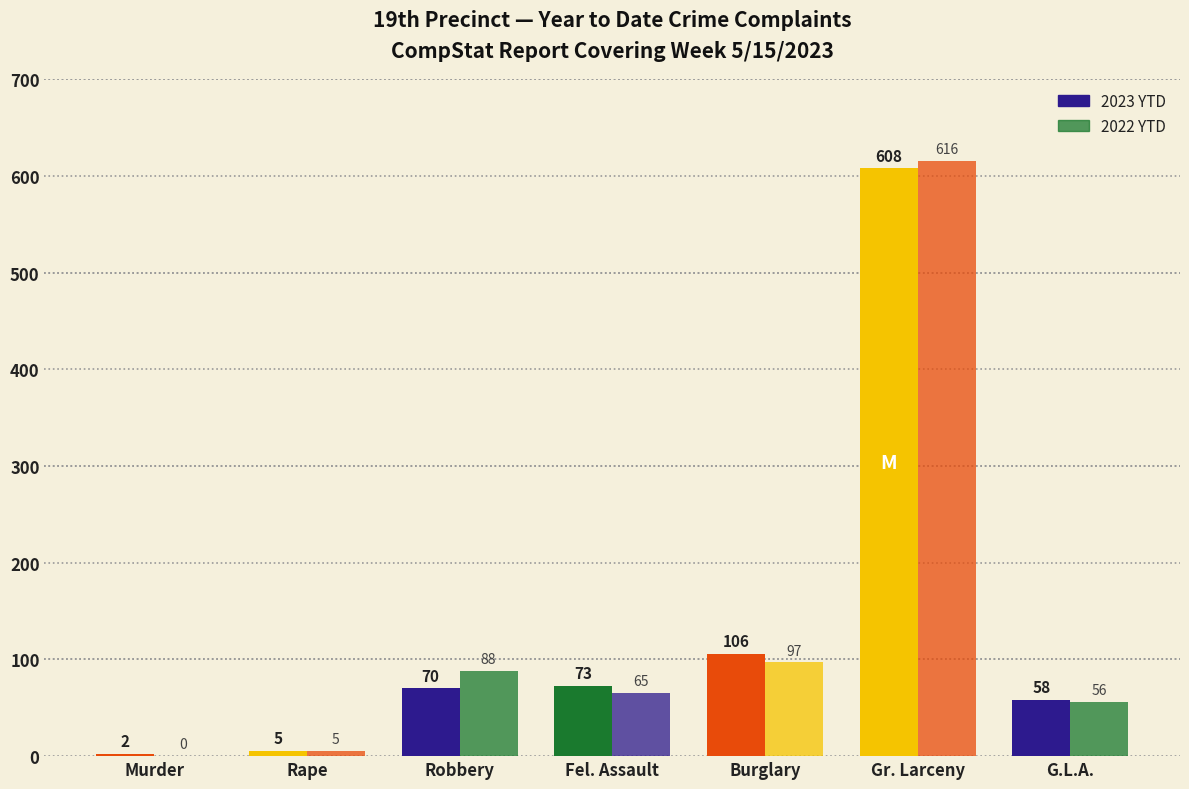

How many distinct data groups are displayed?

2